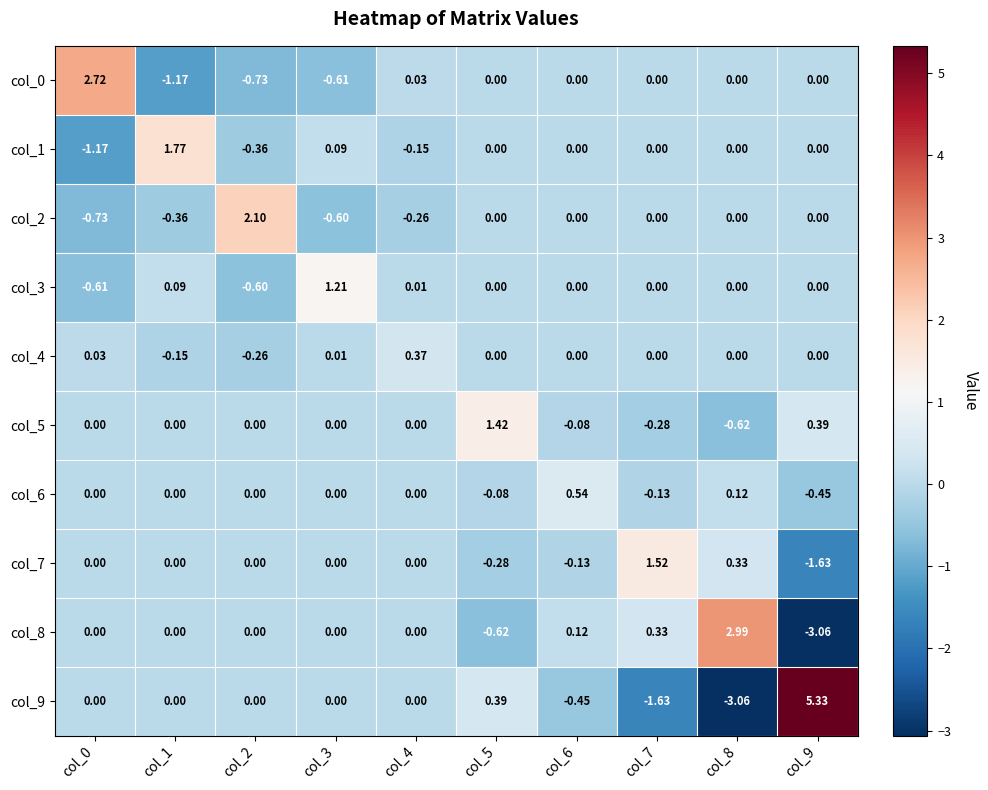

How many categories are shown in the chart?

10